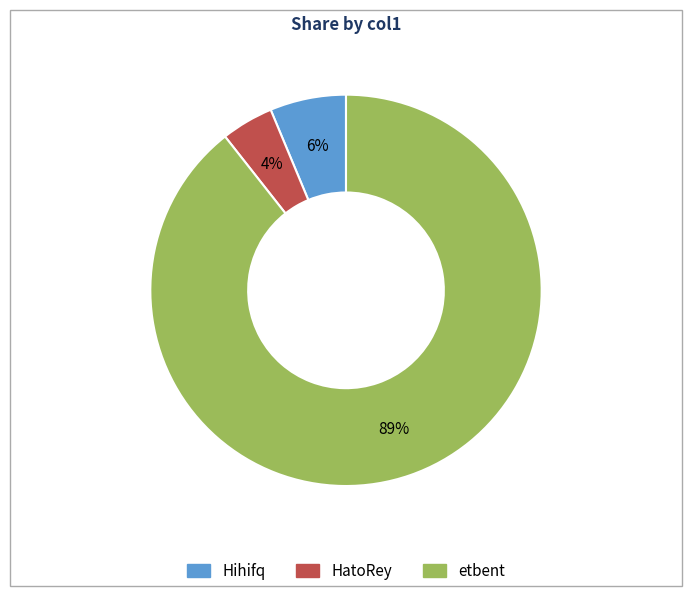

To the nearest percent, what percentage of the pie is HatoRey?

4%